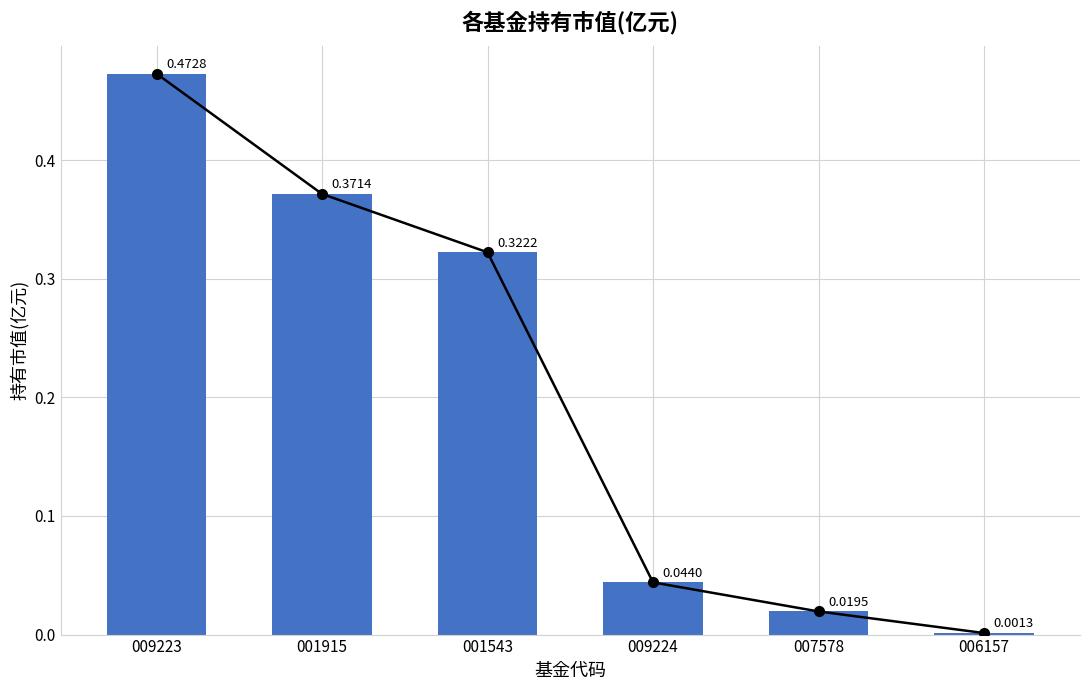

The value at 009223 is 0.5. True or false?

True